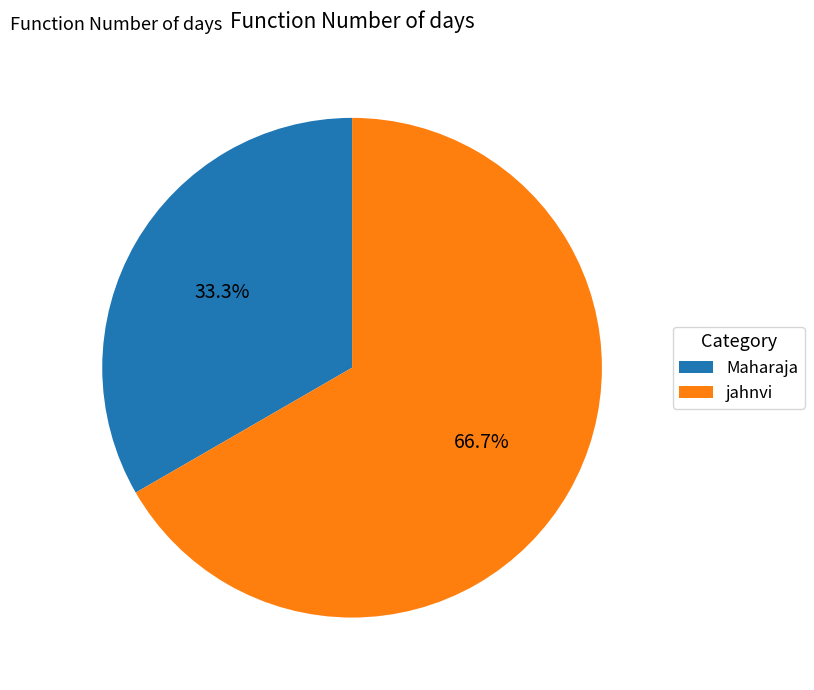

Which category accounts for the majority?

jahnvi